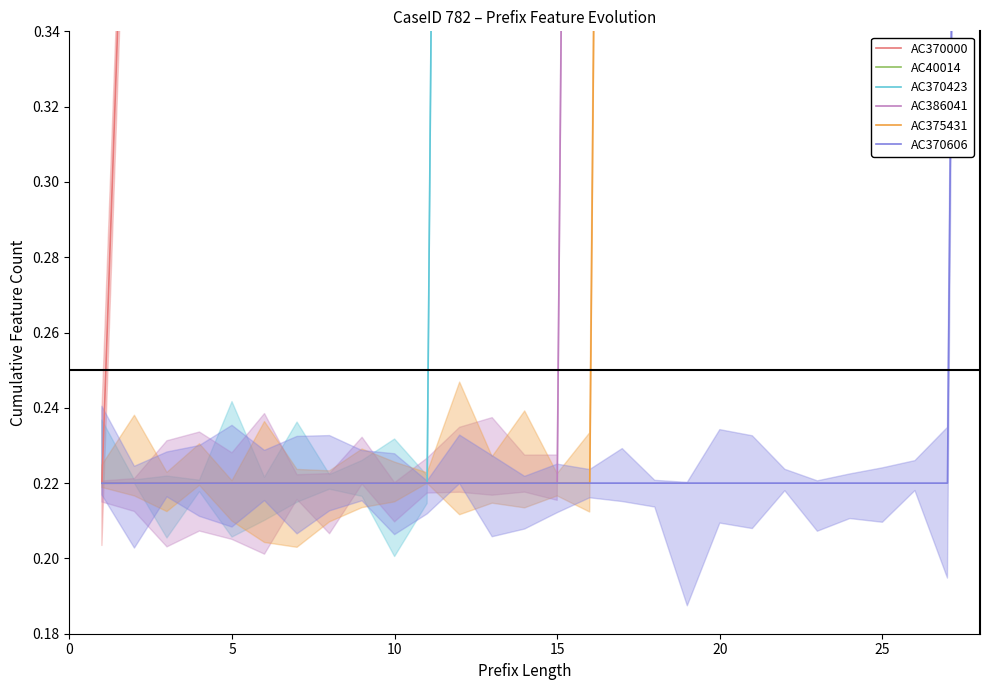

What is the difference between the maximum and second lowest values in the AC370000 series?

0.8